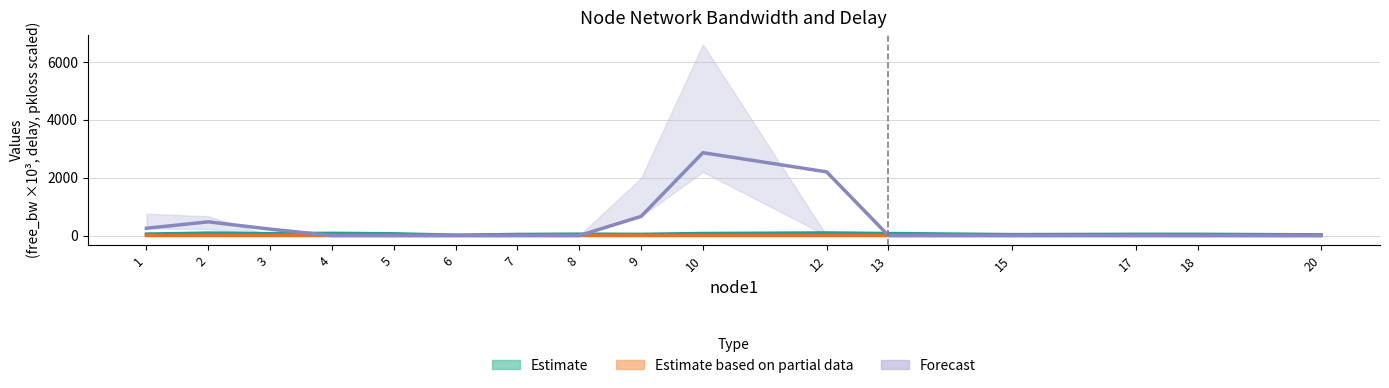

Where is the first local minimum for Estimate based on partial data?

5